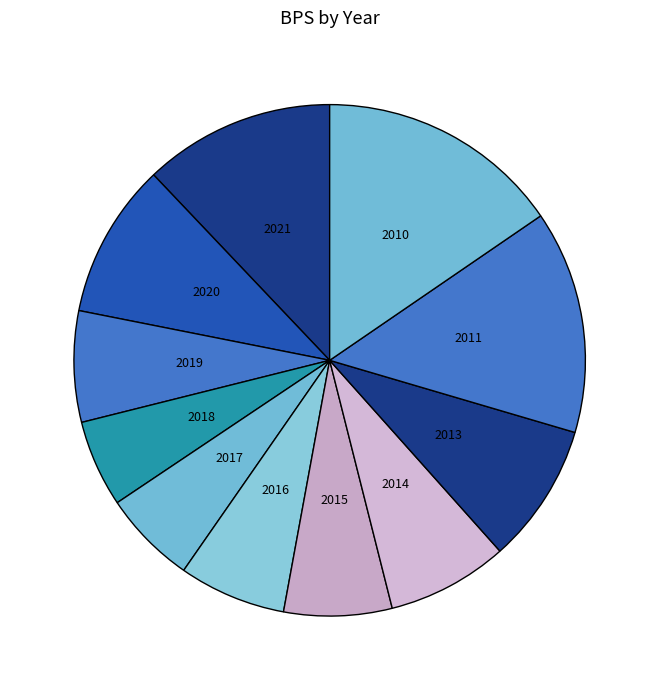

Combined, do 2019 and 2016 account for over 50%?

No